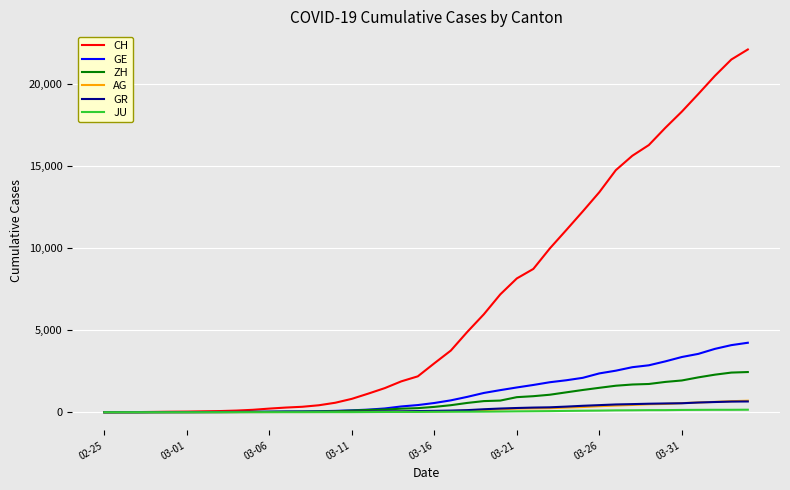

What are all the series names shown in the legend?

CH, GE, ZH, AG, GR, JU